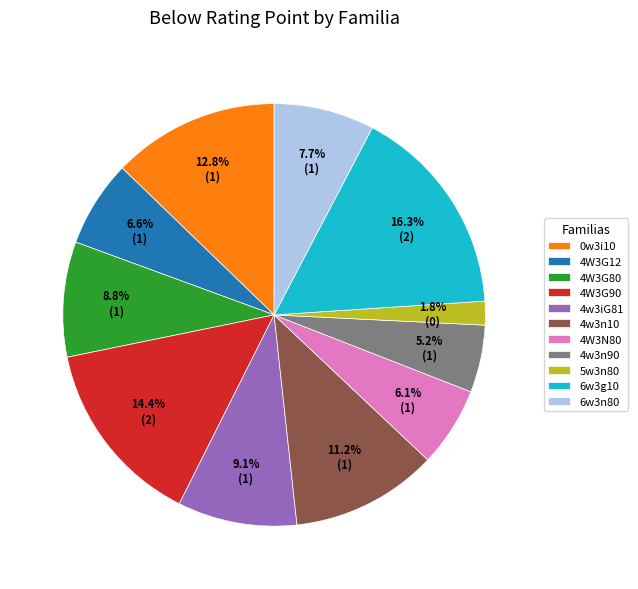

What is the largest slice in the pie chart?

6w3g10